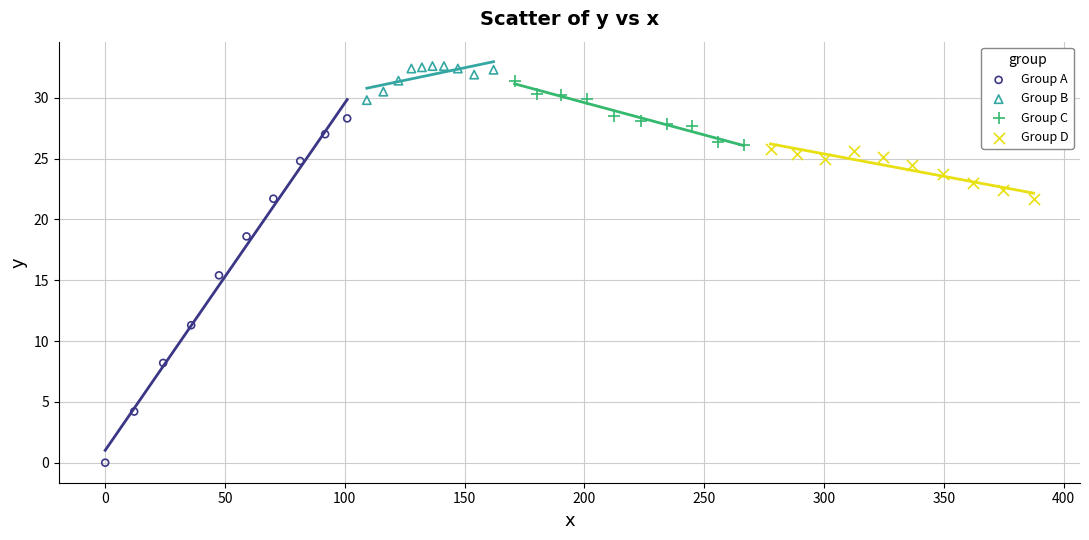

Which series contains the highest Y value?

Group B